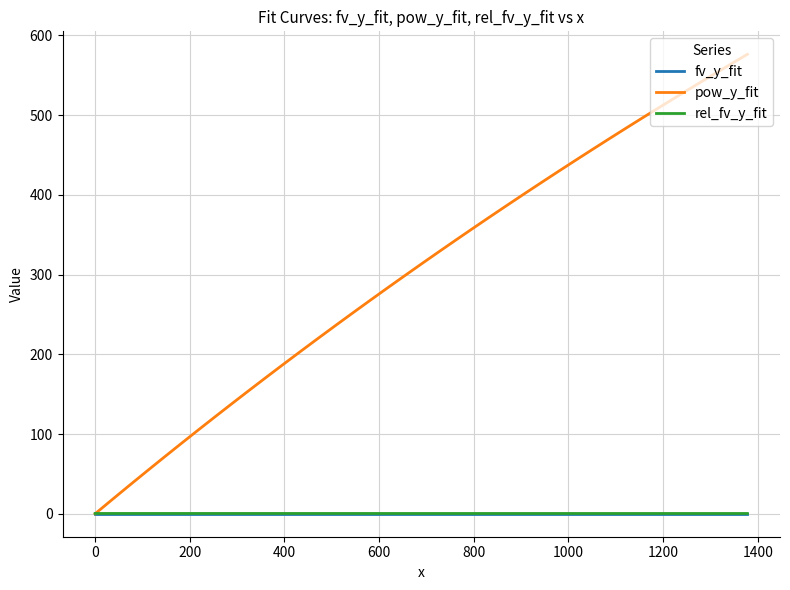

What is the greatest value displayed?

576.3